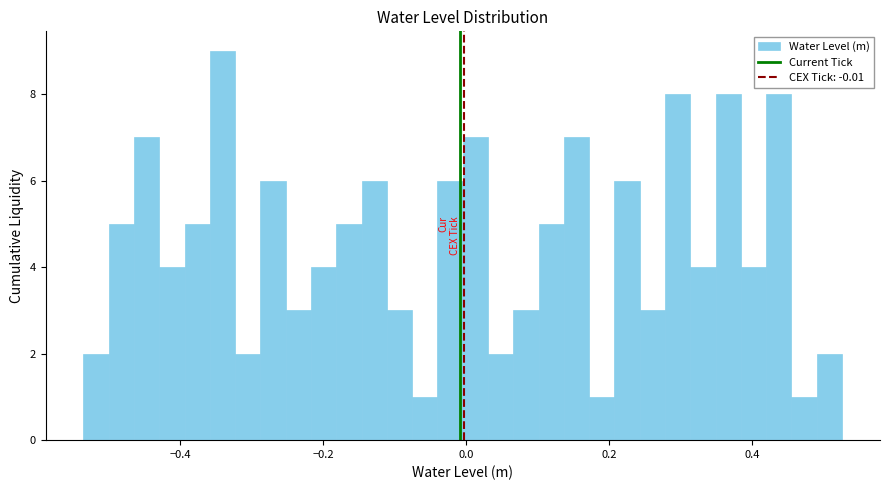

Around what value on the x-axis is the tallest bar? Give the approximate position of its centre, as read against the axis.

-0.34